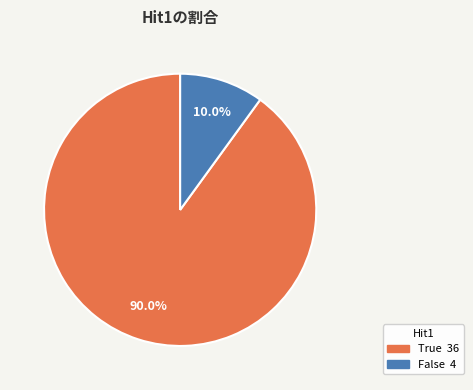

Between True and False, which is larger?

True